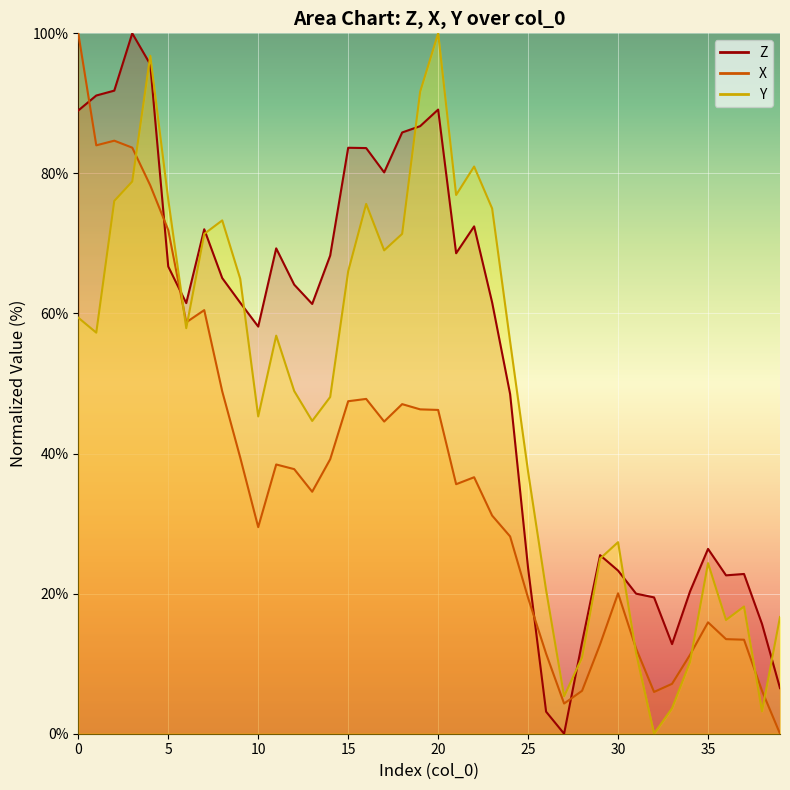

At which category does X reach its first local valley?

1